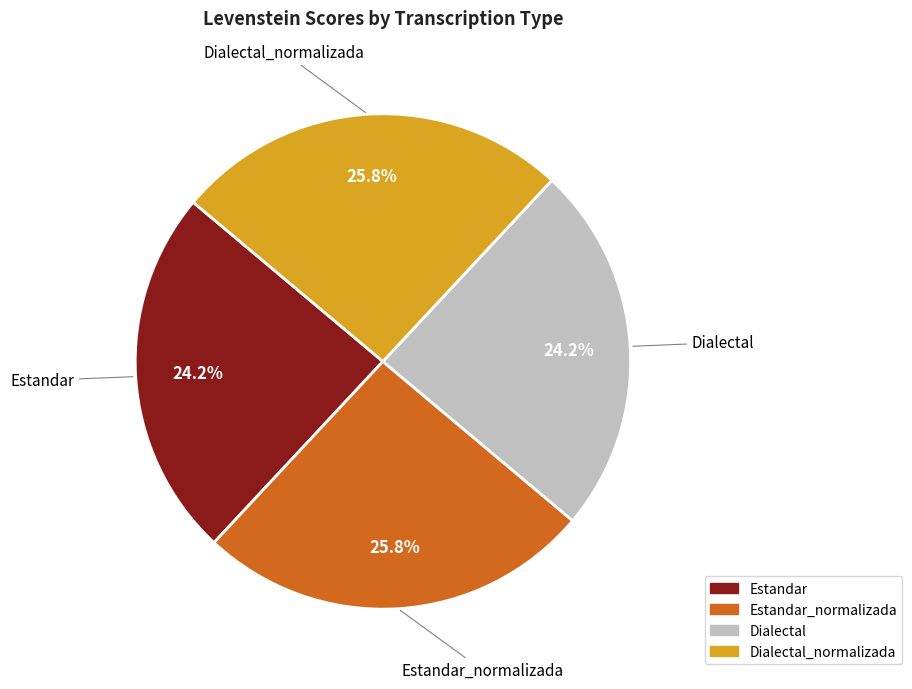

The Dialectal slice represents 12% of the pie. True or false?

False